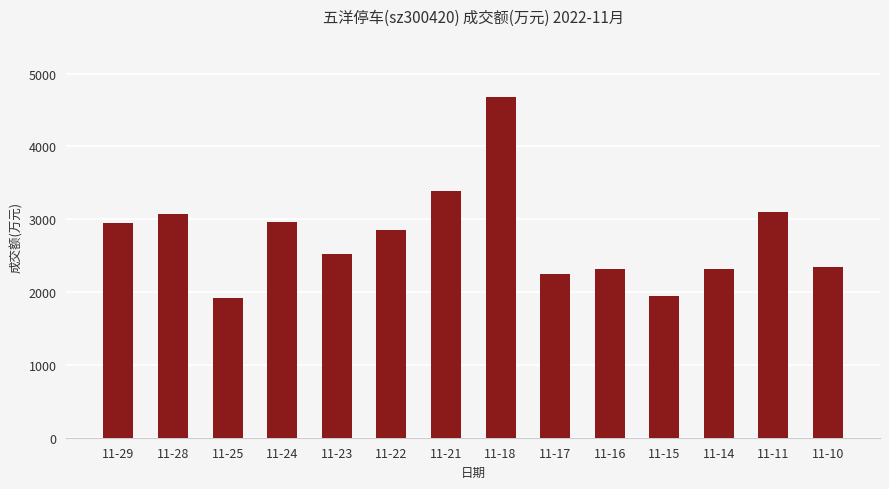

What is the change in value from 11-28 to 11-22?

-223